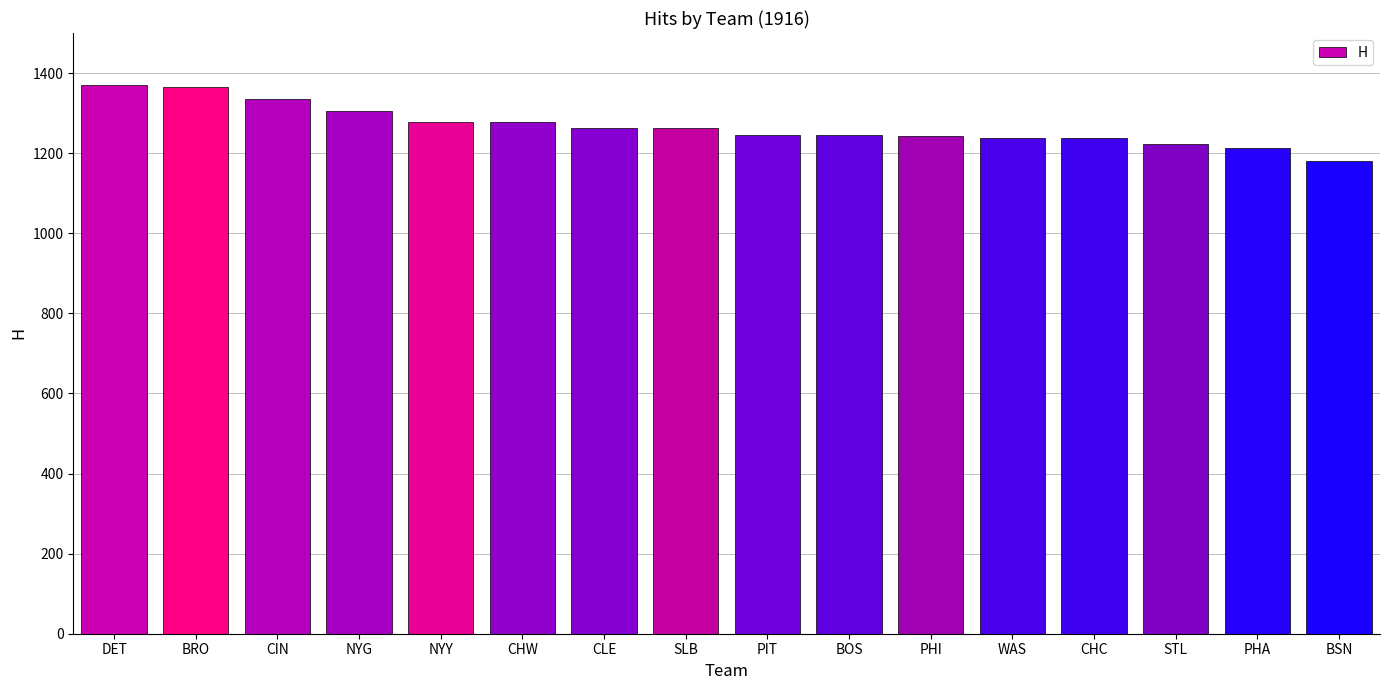

Does the chart contain any negative values?

No